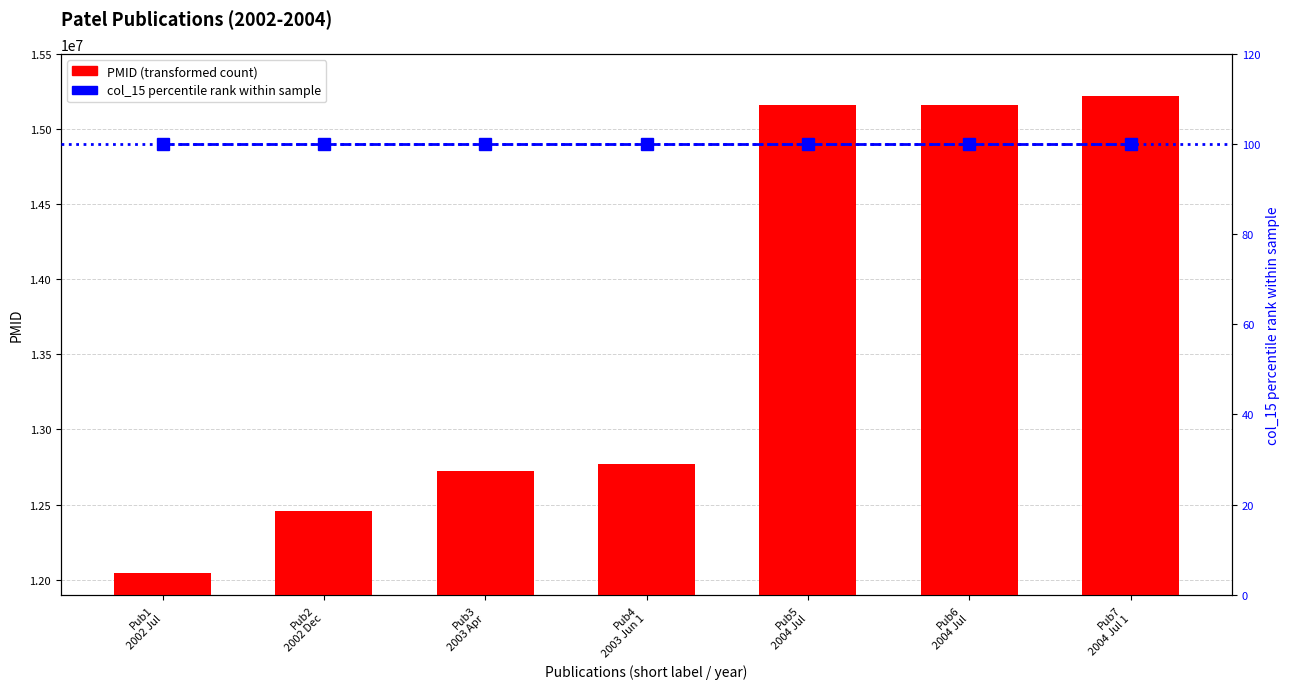

Which series has the widest spread of values?

PMID (transformed count)